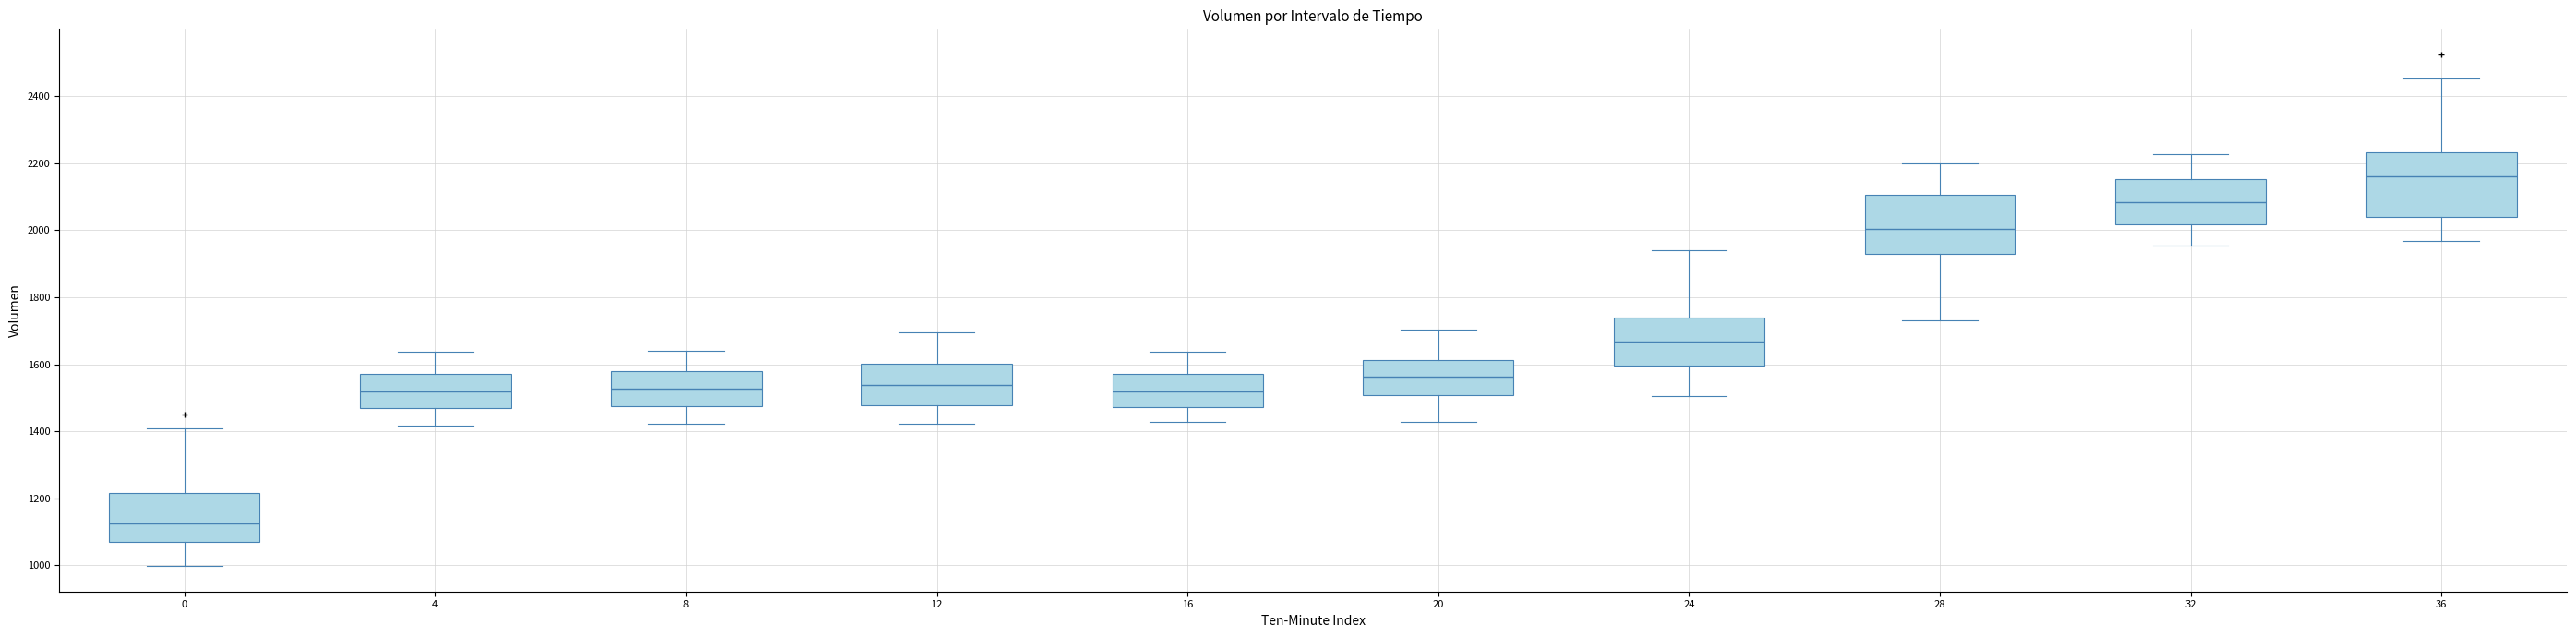

Which box has the highest median line?

36